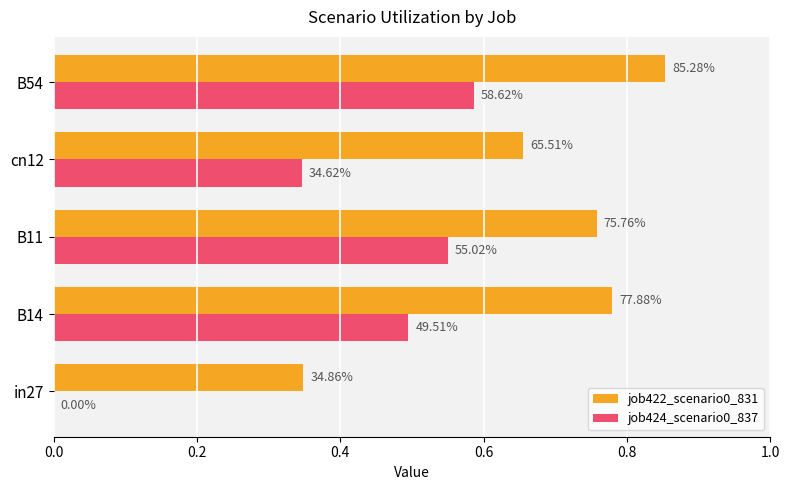

What are all the series names shown in the legend?

job422_scenario0_831, job424_scenario0_837